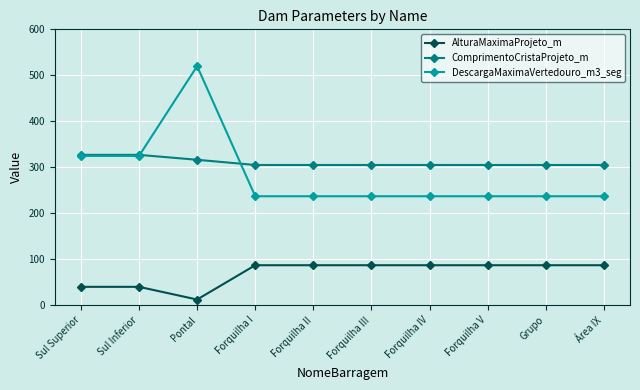

What are all the series names shown in the legend?

AlturaMaximaProjeto_m, ComprimentoCristaProjeto_m, DescargaMaximaVertedouro_m3_seg